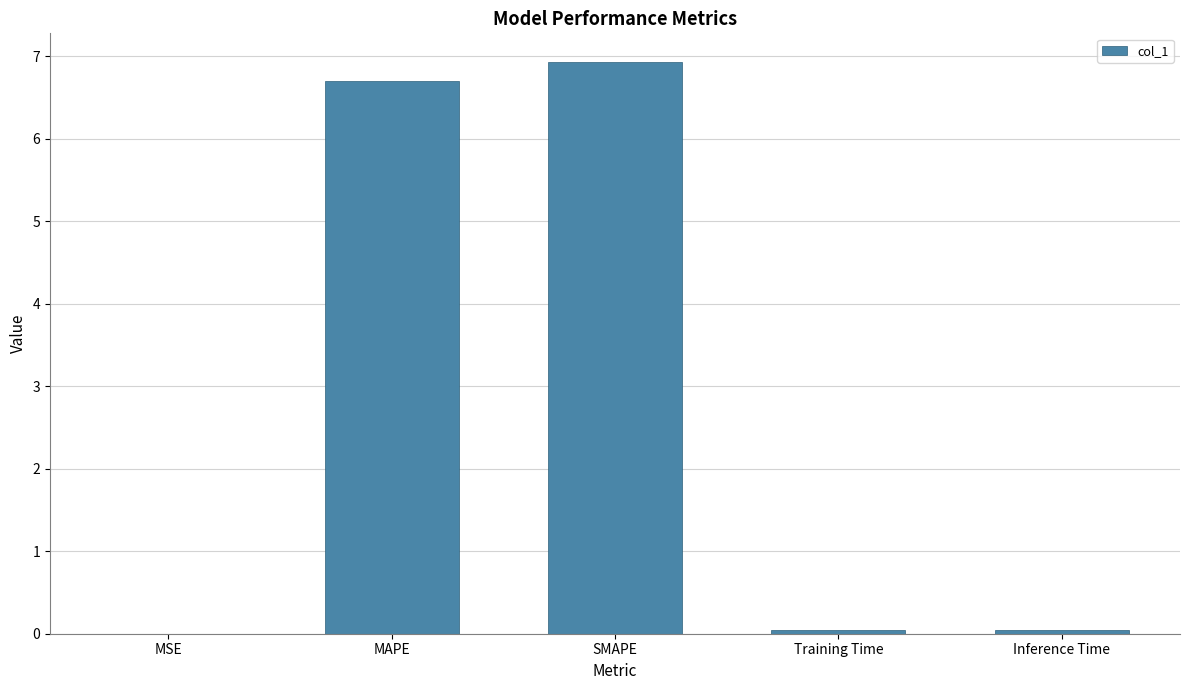

Which has a higher value, SMAPE or Training Time?

SMAPE